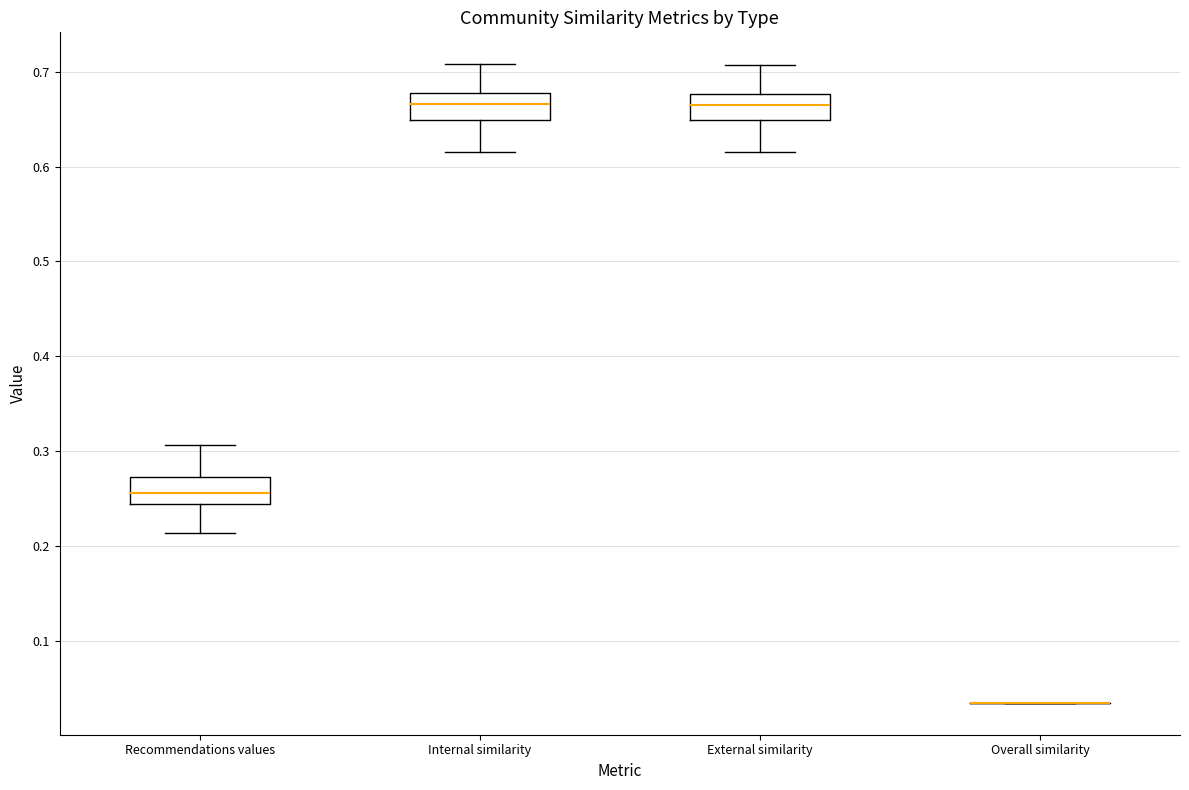

Reading left to right, transcribe this box plot: for each box, give where its median line is, the range the box spans, and where its two whiskers end, as read against the y-axis. The values are not printed on the chart, so give them approximately, as read against the axis.

Recommendations values: median 0.26, box 0.24 to 0.27, whiskers 0.21 to 0.31
Internal similarity: median 0.67, box 0.65 to 0.68, whiskers 0.62 to 0.71
External similarity: median 0.67, box 0.65 to 0.68, whiskers 0.61 to 0.71
Overall similarity: box collapsed to a line at 0.04, whiskers 0.04 to 0.04